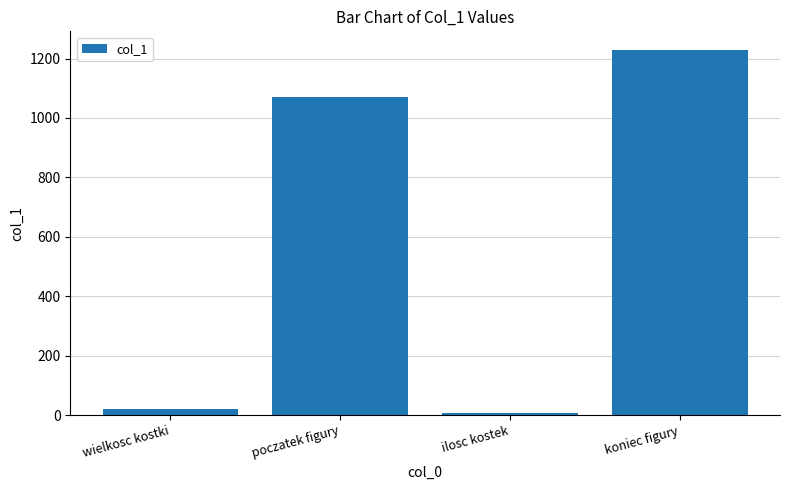

What is the label of the 1st bar from the right?

koniec figury